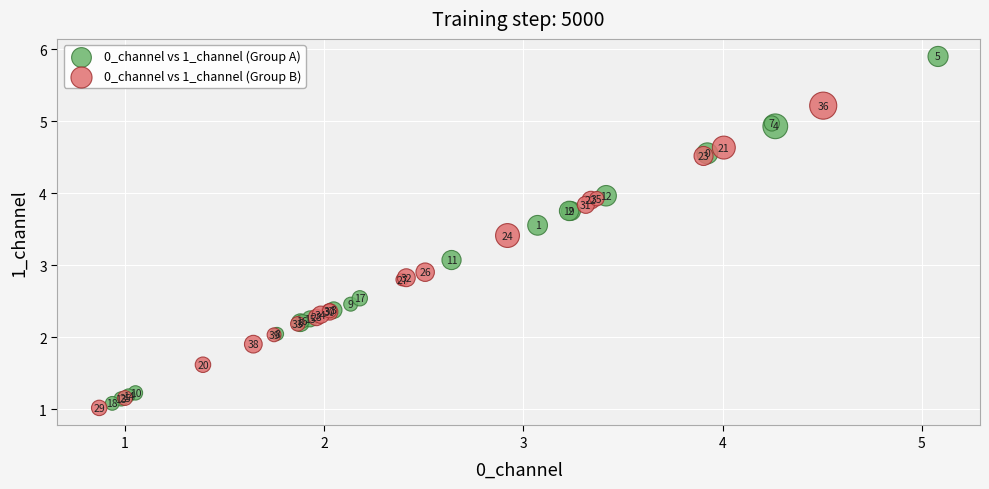

What are all the series names shown in the legend?

0_channel vs 1_channel (Group A), 0_channel vs 1_channel (Group B)